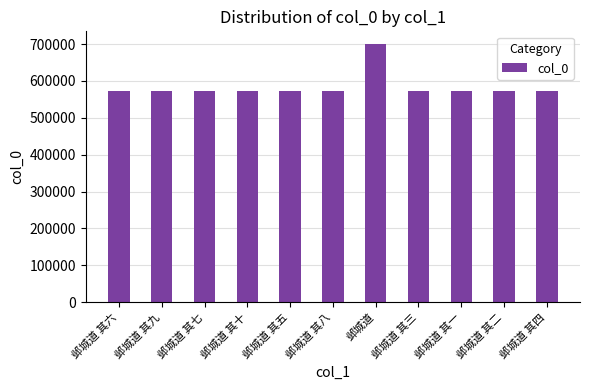

What is the approximate value at 邺城道 其九?

572539